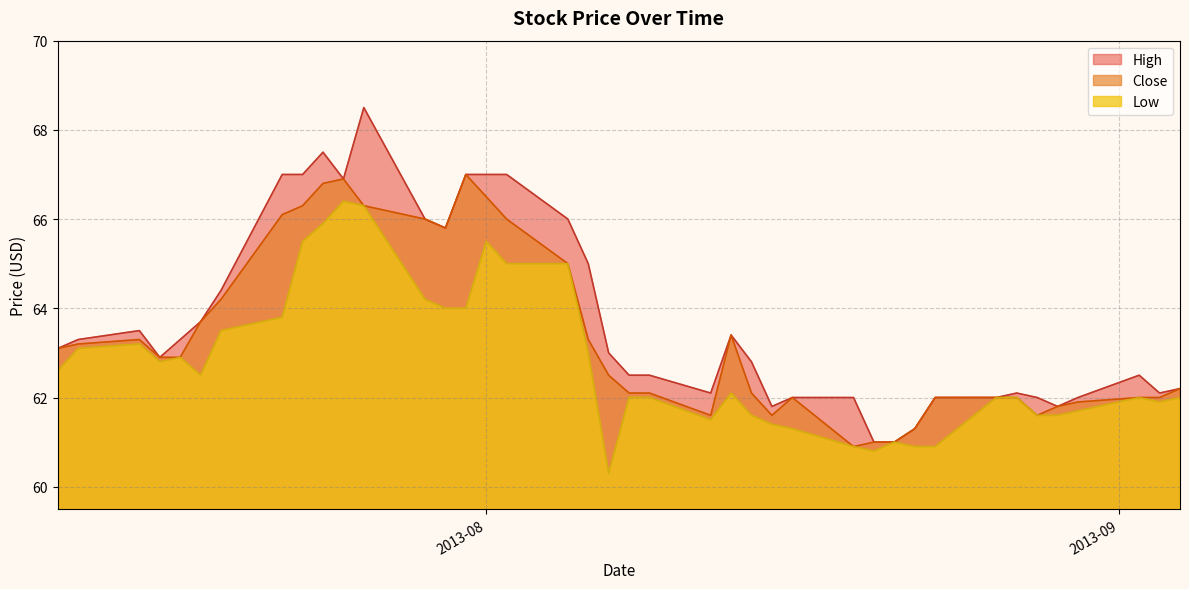

What is the difference between the Close values at 32 and 35?

3.2